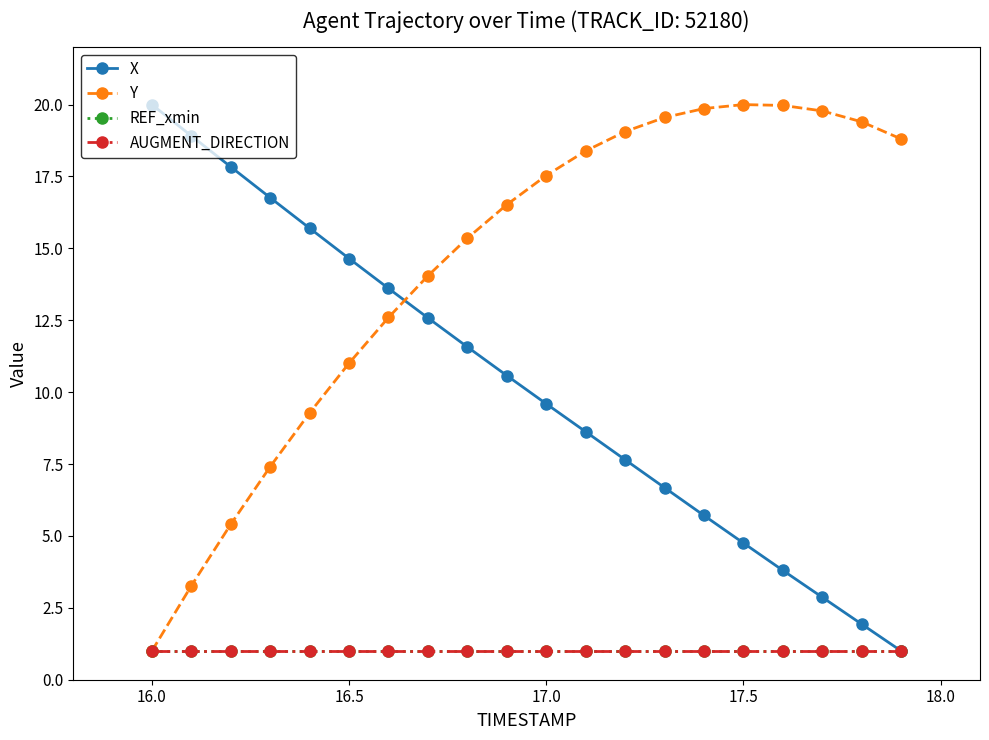

What is the sum of all Y values?

288.2